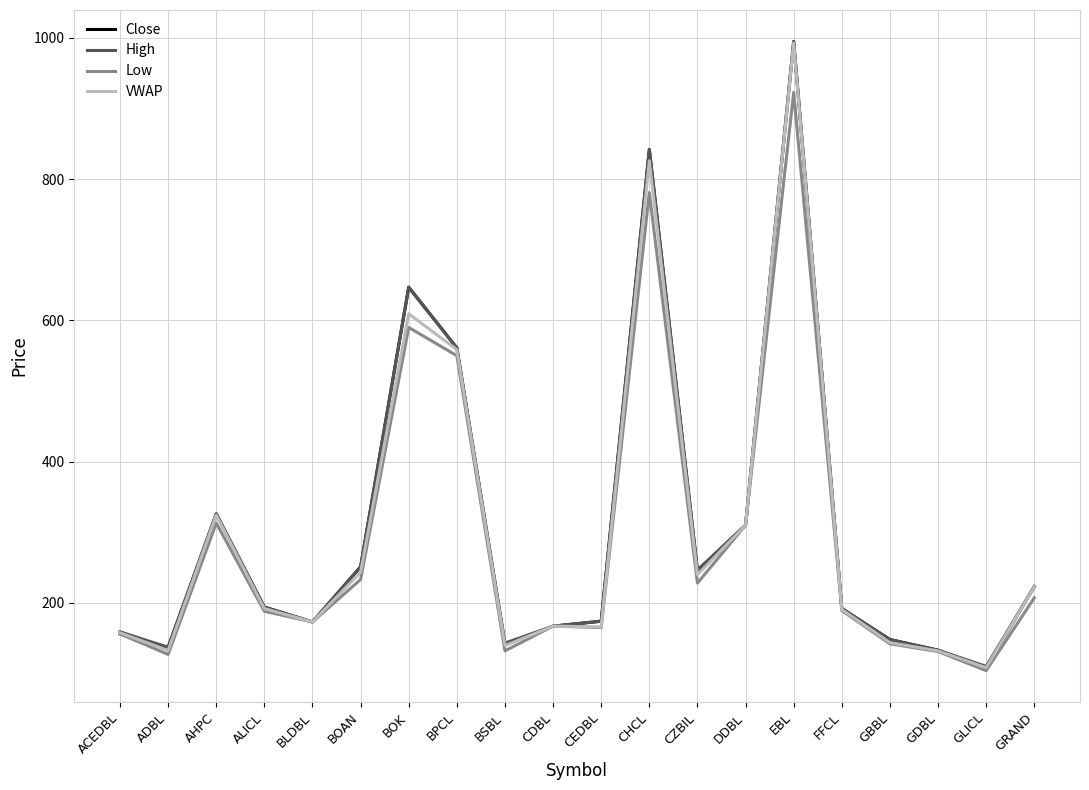

The Close series shows 192.0 at FFCL. True or false?

True